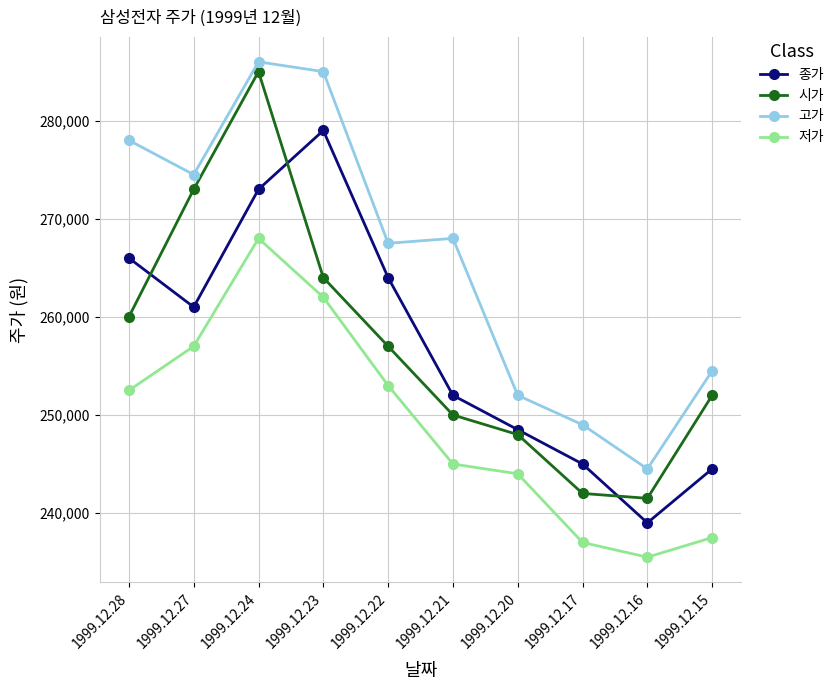

Which category has the lowest value in the 저가 series?

1999.12.16